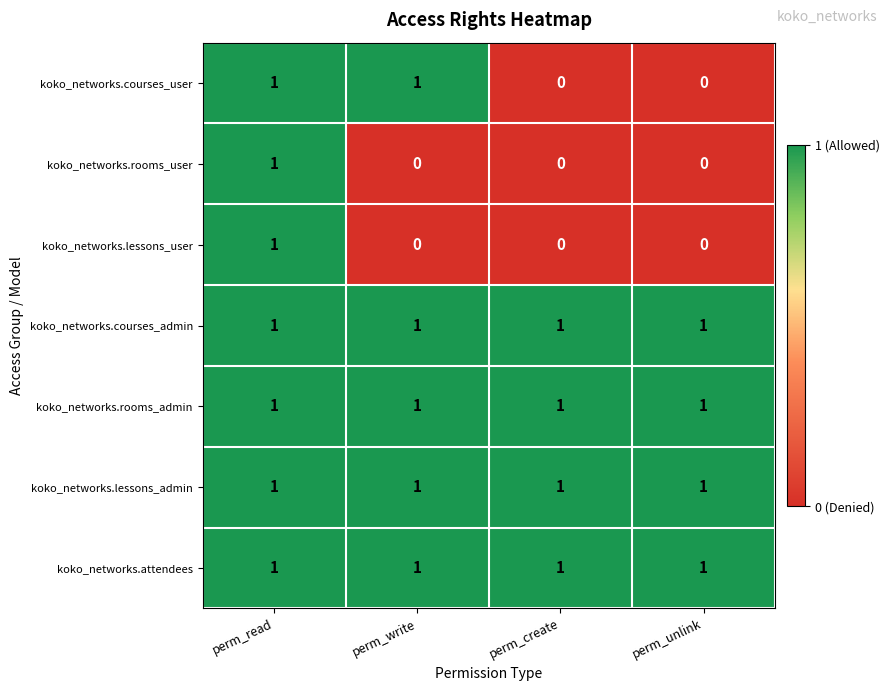

Reading right to left, list all the values displayed in this chart.

koko_networks.courses_user: 0	0	1	1
koko_networks.rooms_user: 0	0	0	1
koko_networks.lessons_user: 0	0	0	1
koko_networks.courses_admin: 1	1	1	1
koko_networks.rooms_admin: 1	1	1	1
koko_networks.lessons_admin: 1	1	1	1
koko_networks.attendees: 1	1	1	1